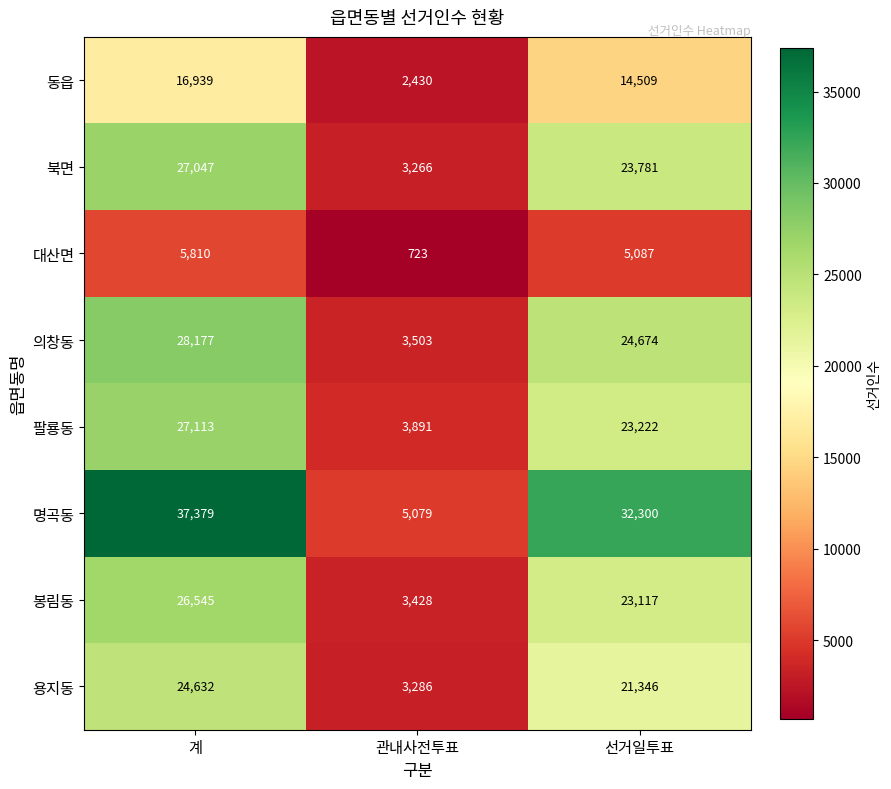

At which category is the sum across all series the highest?

계